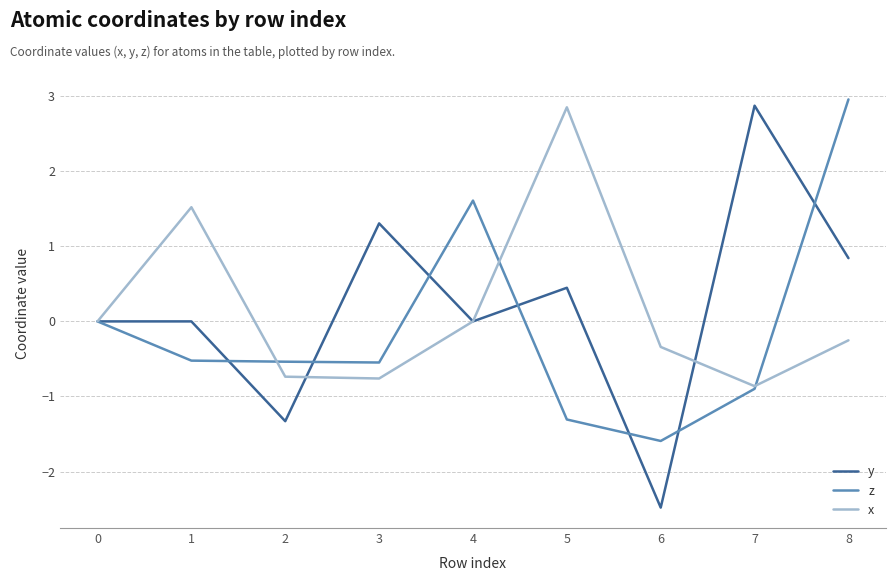

Is this an area chart (filled region under the line)?

No